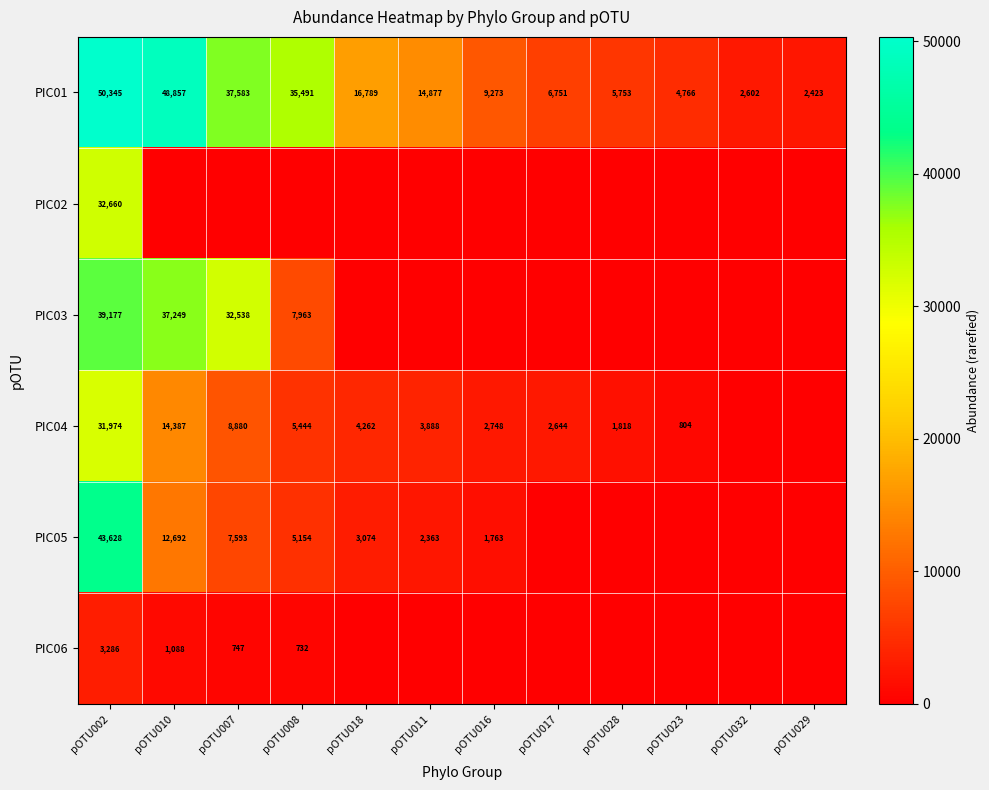

List the labels in order of PIC01 value, largest first.

pOTU002, pOTU010, pOTU007, pOTU008, pOTU018, pOTU011, pOTU016, pOTU017, pOTU028, pOTU023, pOTU032, pOTU029